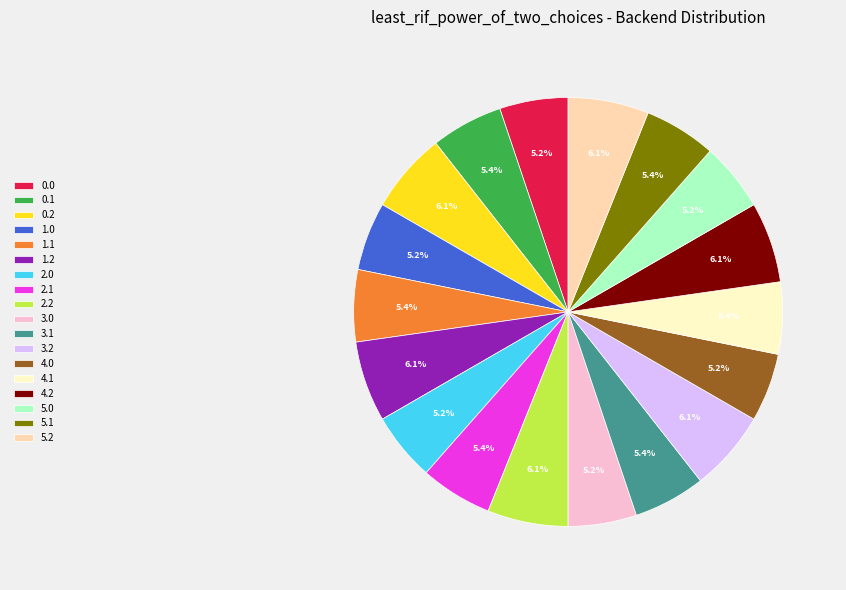

Between 1.1 and 1.2, which is larger?

1.2